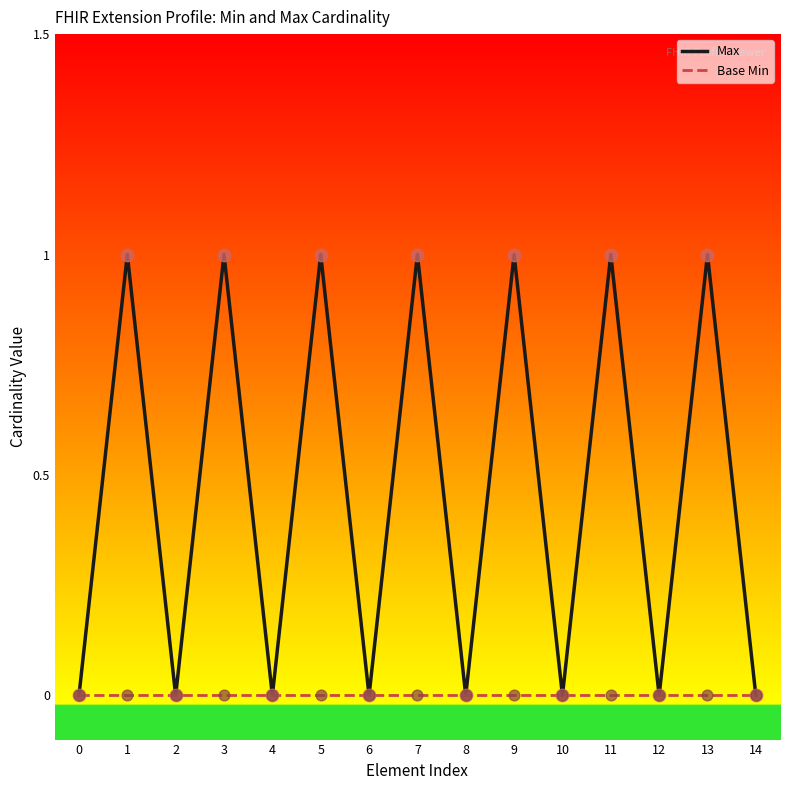

Which series has the largest total across all categories?

Max